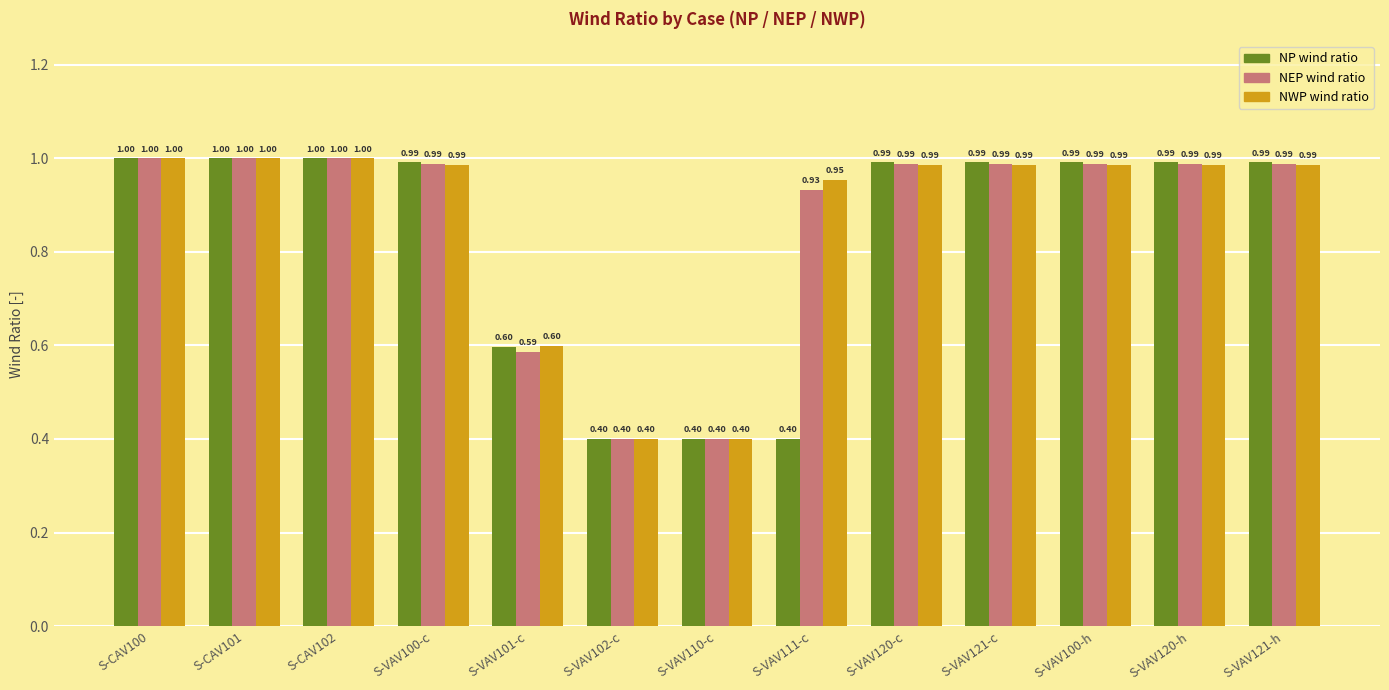

What is the difference between the second highest and minimum values in the NP wind ratio series?

0.6